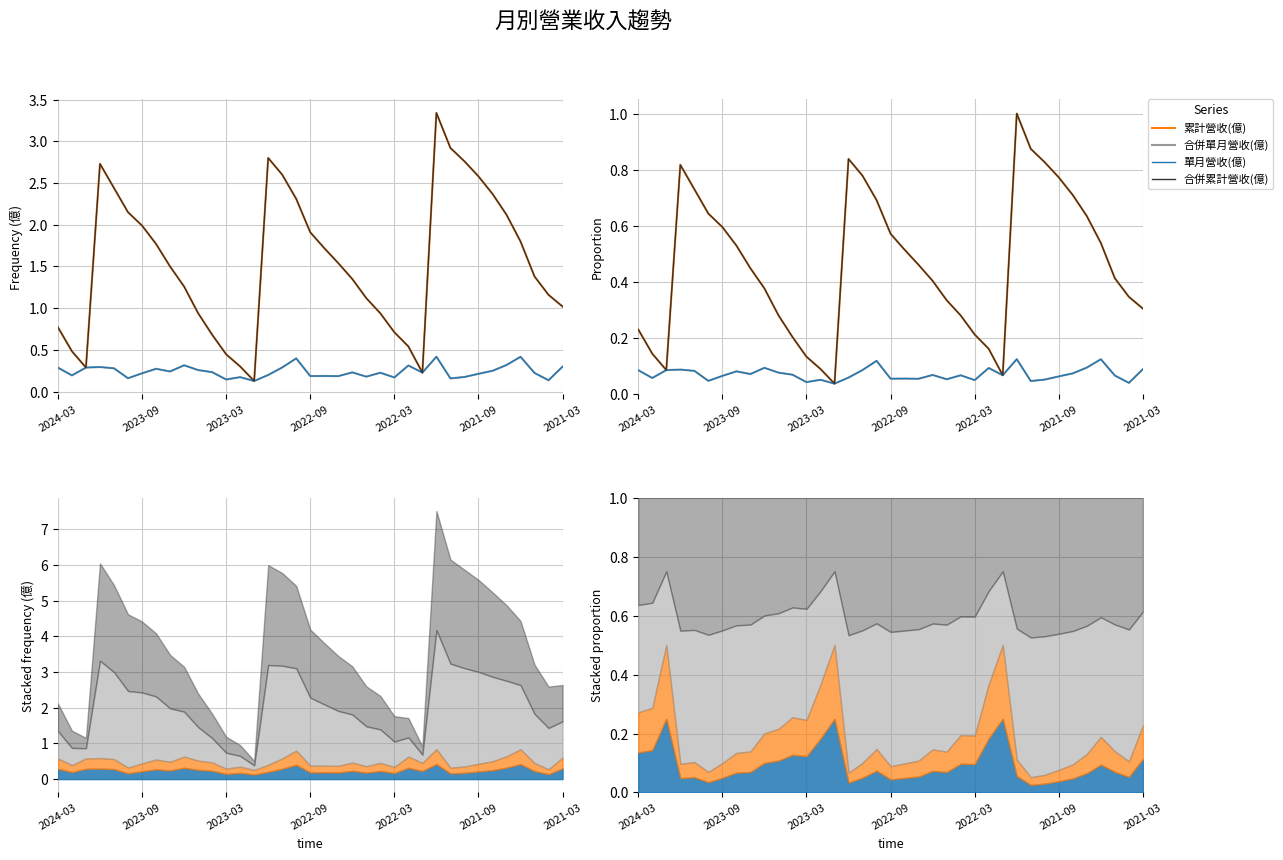

Which has a higher value, 19 or 17?

17